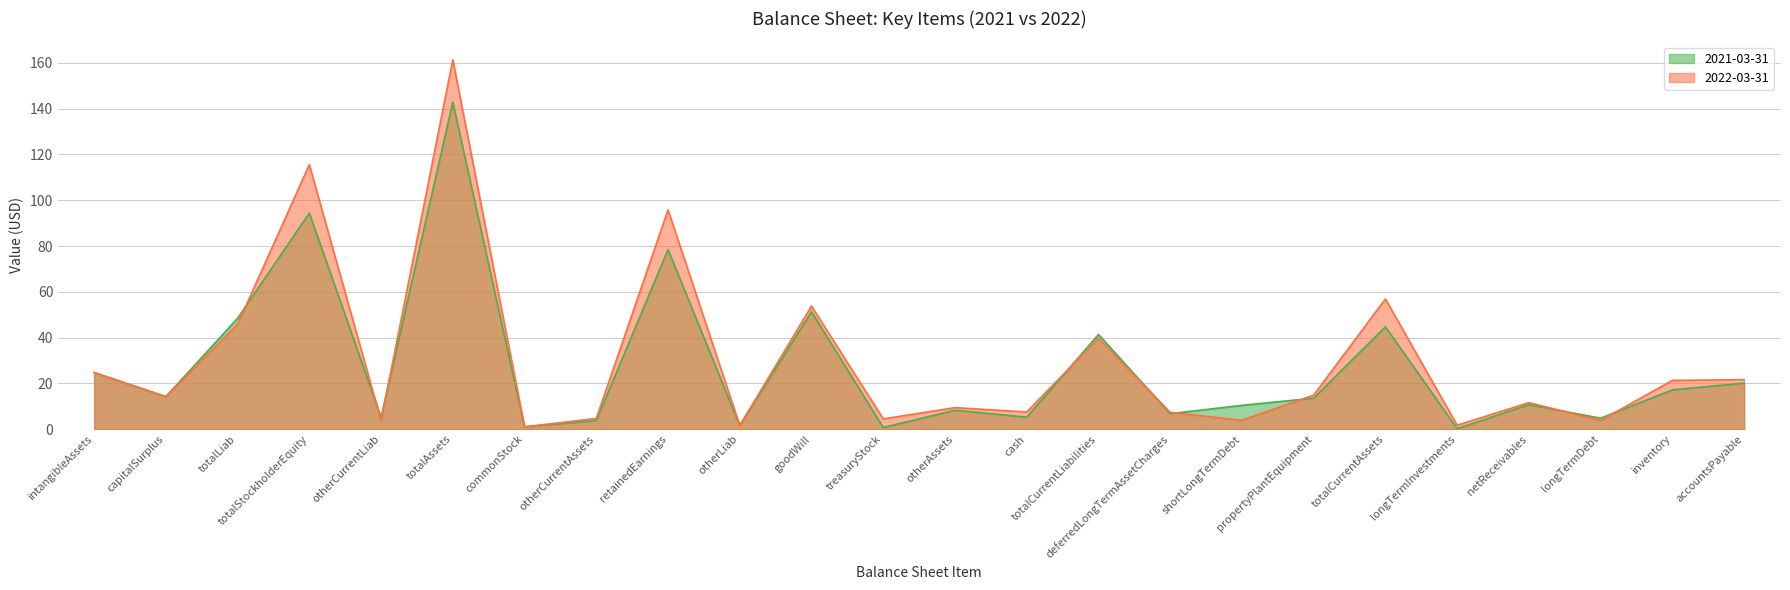

Where does the 2021-03-31 series first go above 13?

intangibleAssets